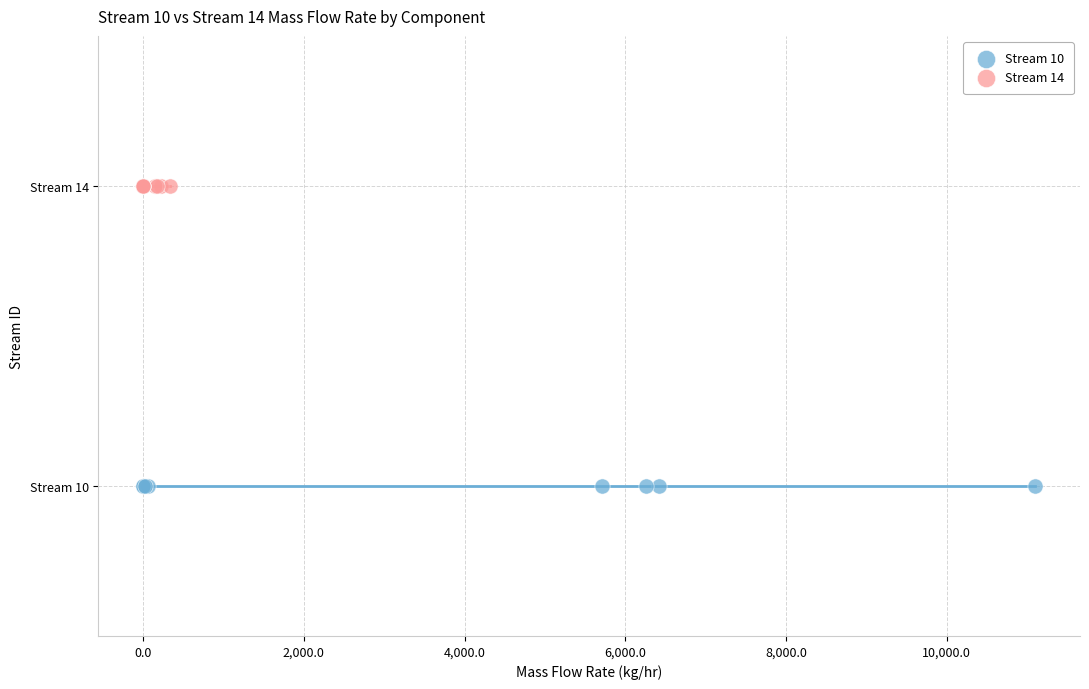

Which series reaches the minimum Y coordinate?

Stream 10